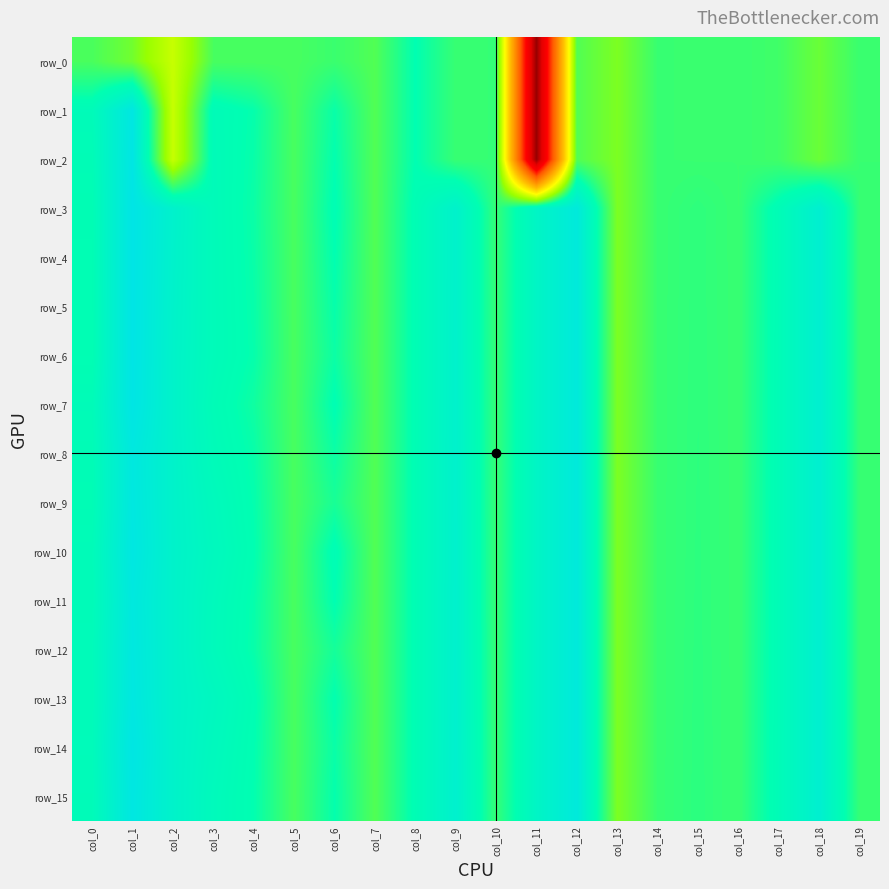

Rank the series at col_19 from lowest to highest value.

row_0, row_1, row_2, row_3, row_4, row_5, row_6, row_7, row_8, row_9, row_10, row_11, row_12, row_13, row_14, row_15